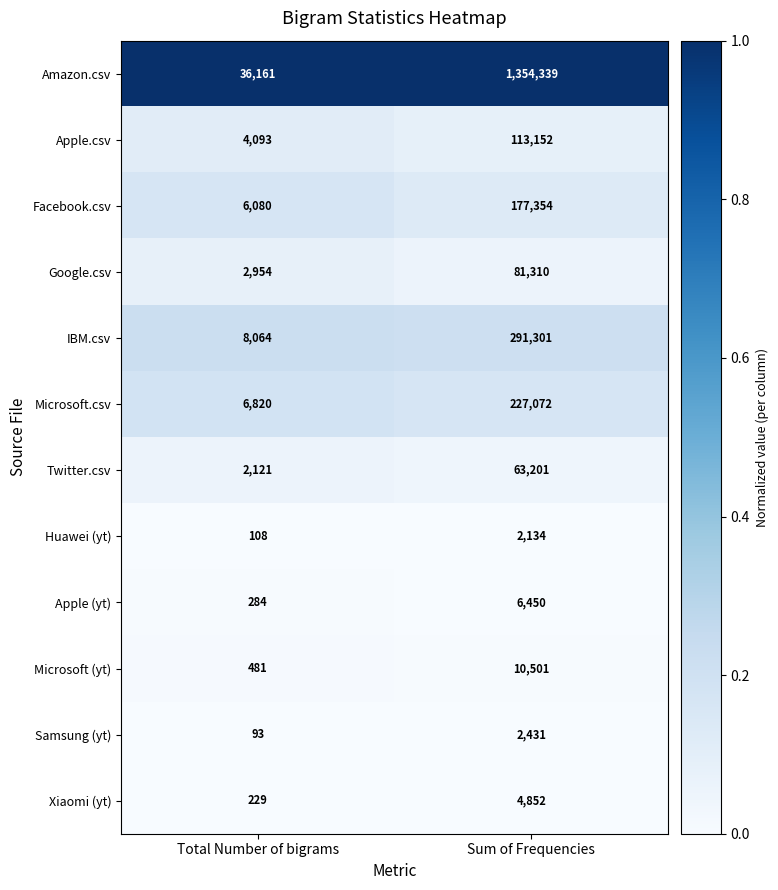

How many data points does each series have?

2